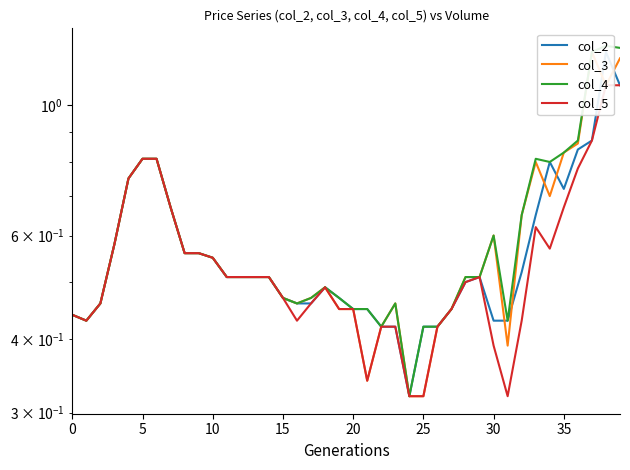

The col_4 series shows 0.8 at 16. True or false?

False